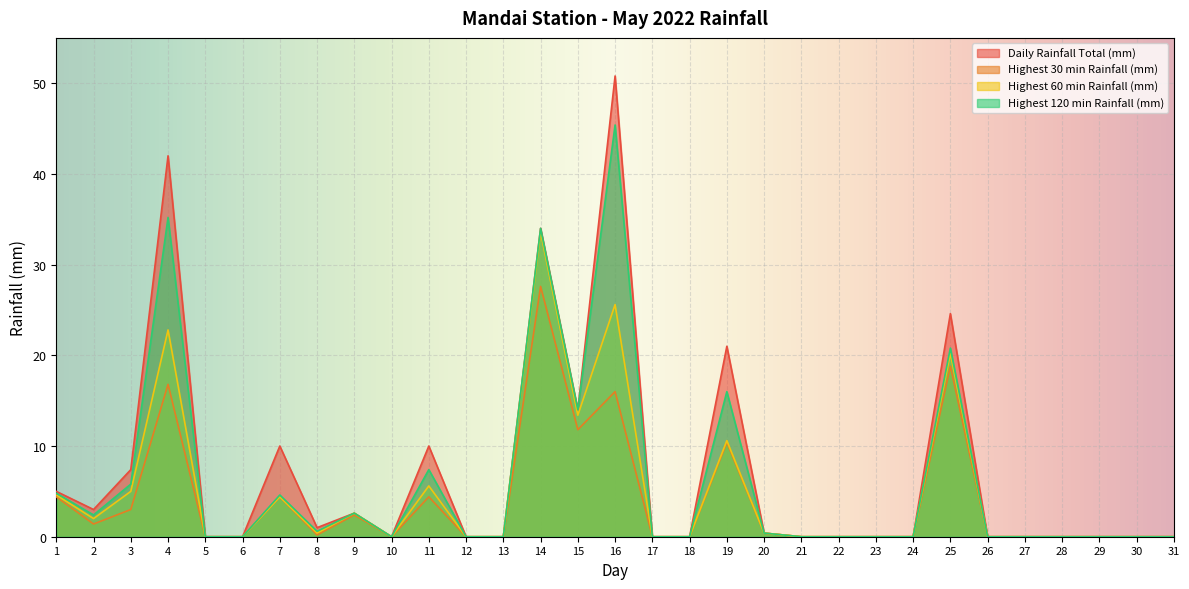

The Highest 60 min Rainfall (mm) series shows 13.4 at 15. True or false?

True